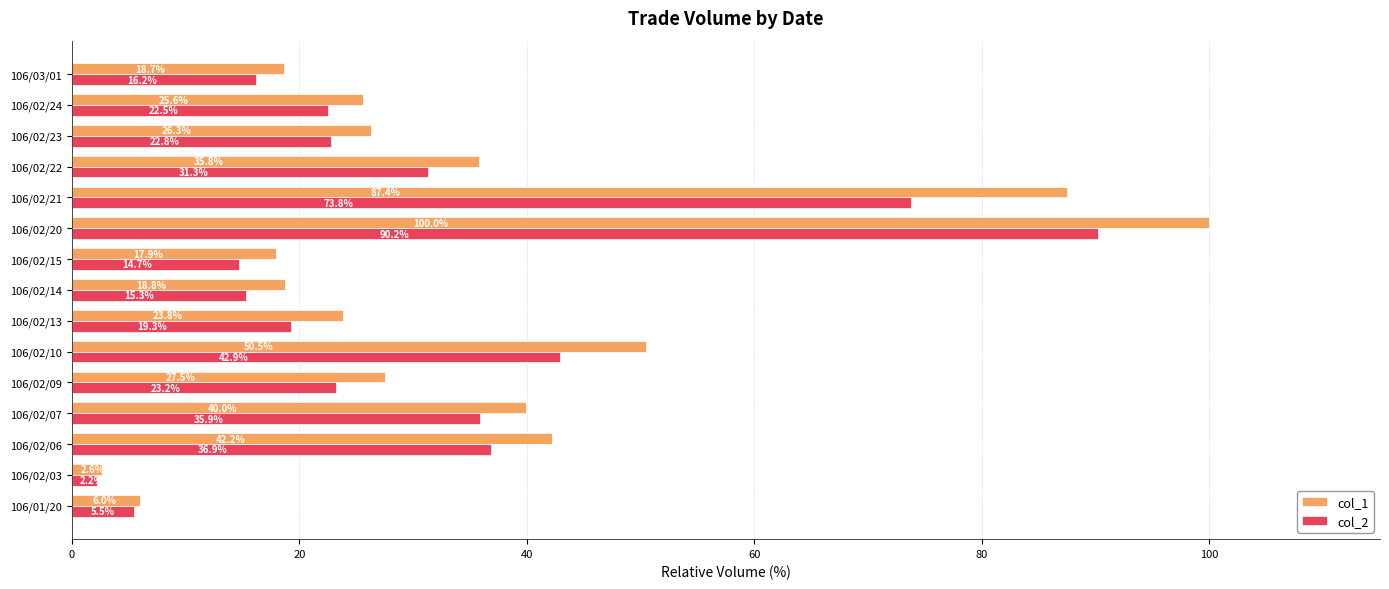

Which label corresponds to the smallest value in the chart?

106/02/03